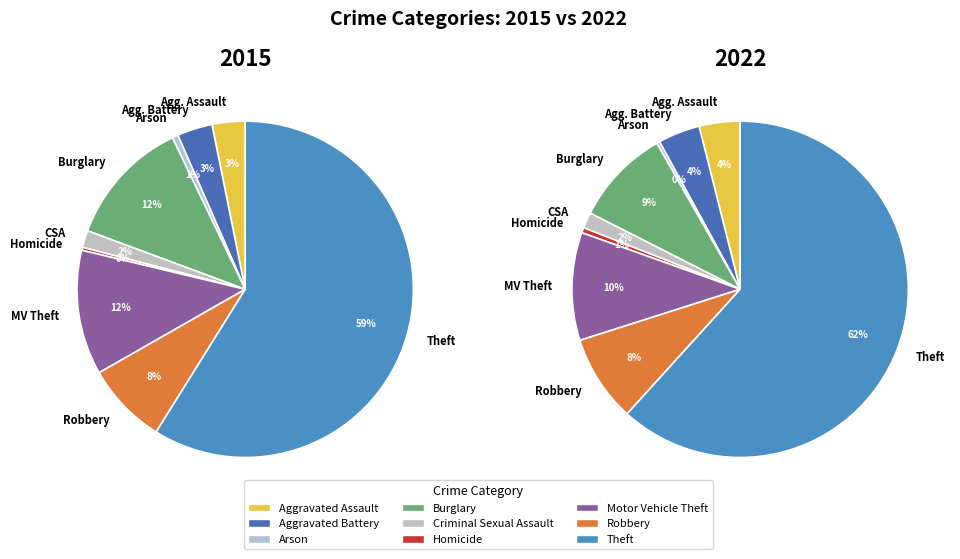

Which has a higher value, Robbery or Aggravated Assault?

Robbery